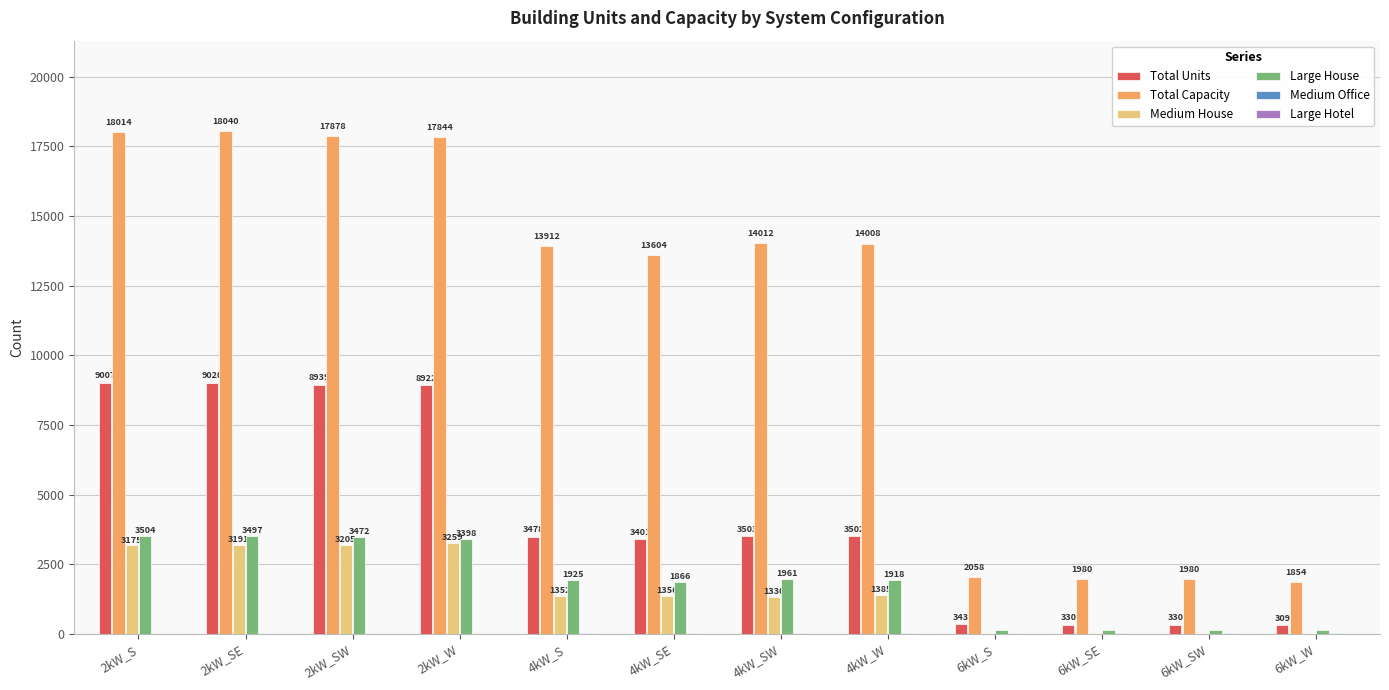

The value of Large House at 2kW_SE is 3497. True or false?

True